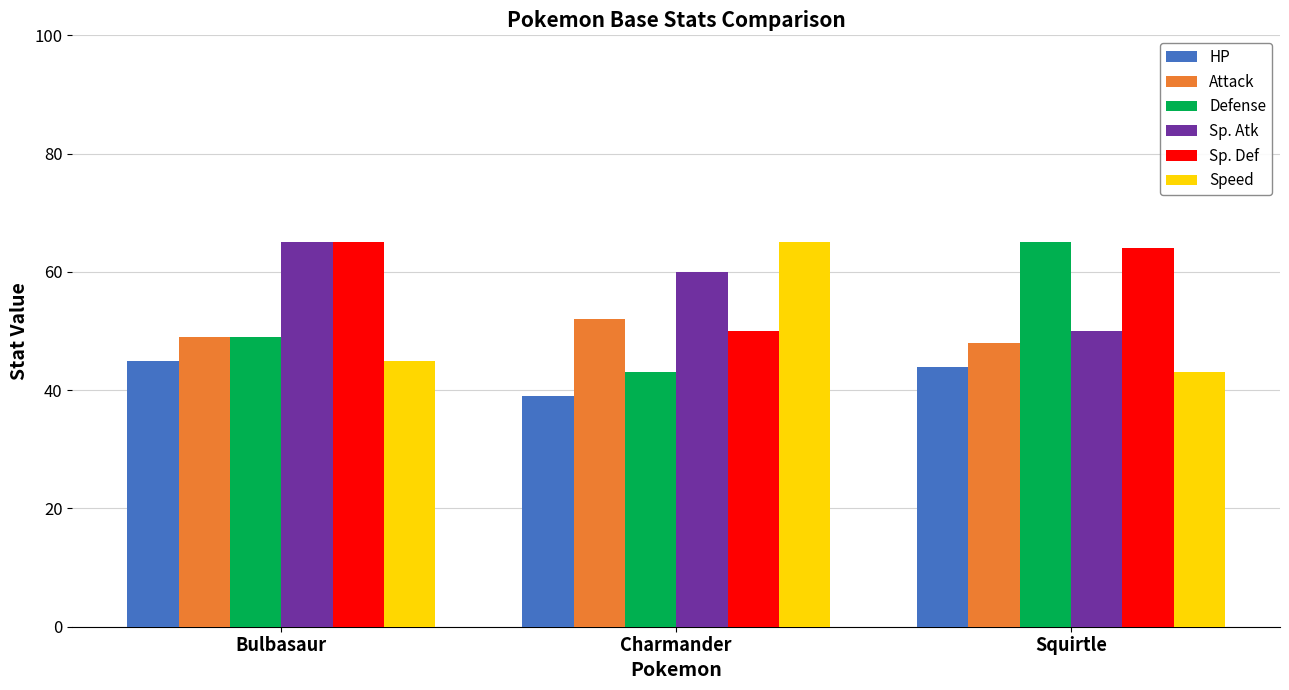

Is it true that Sp. Atk equals 50 at Squirtle?

True